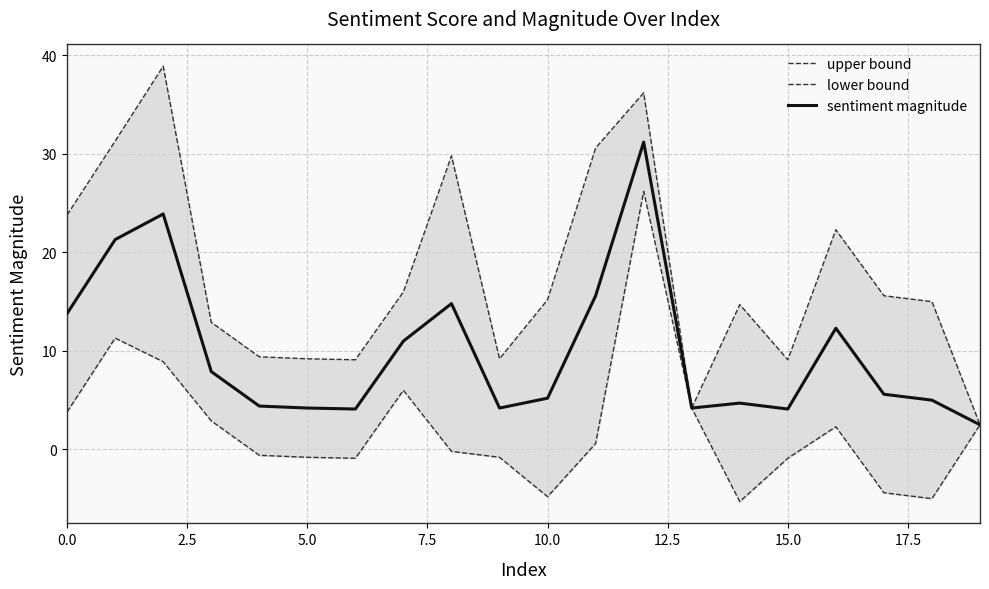

What is the total value across all series at 10?

15.6